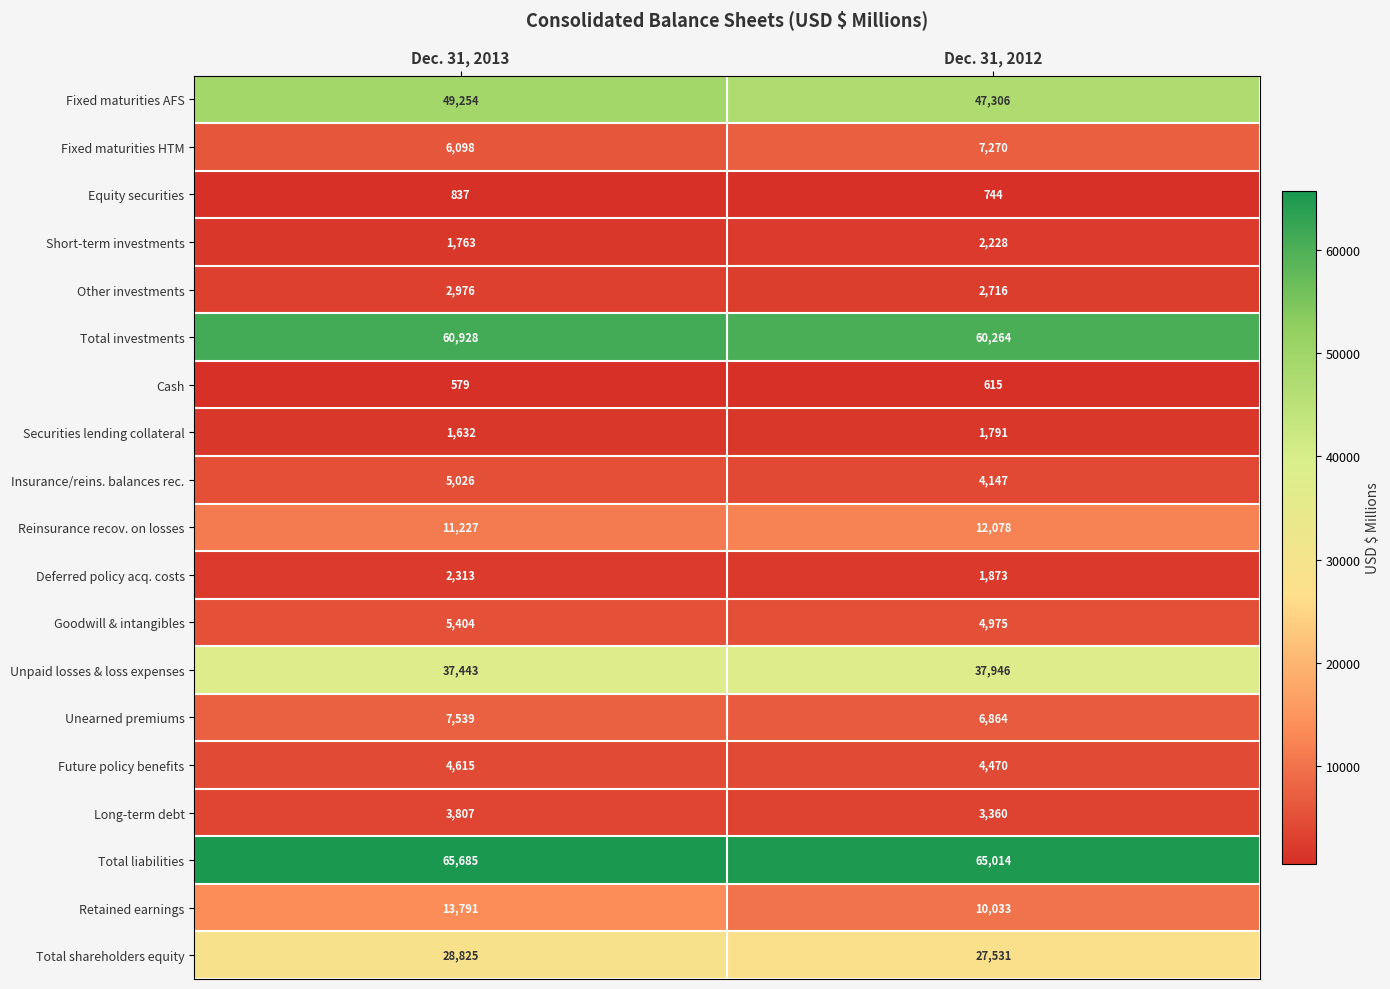

What value does the Long-term debt series have at Dec. 31, 2012, to the nearest 5?

3360